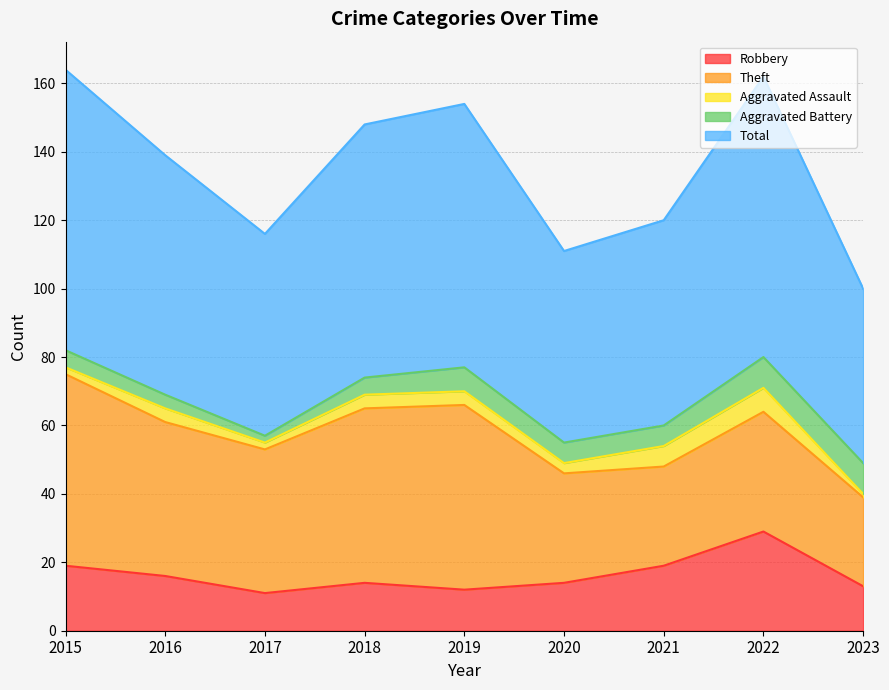

Rank the series at 2021 from lowest to highest value.

Aggravated Assault, Aggravated Battery, Robbery, Theft, Total